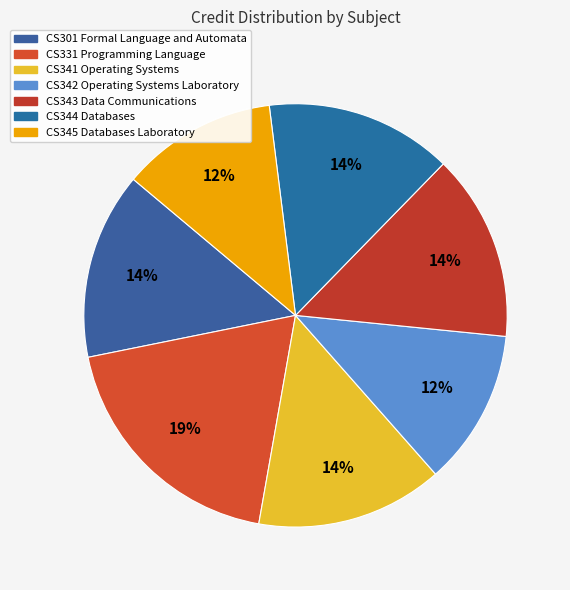

How many slices are in this pie chart?

7